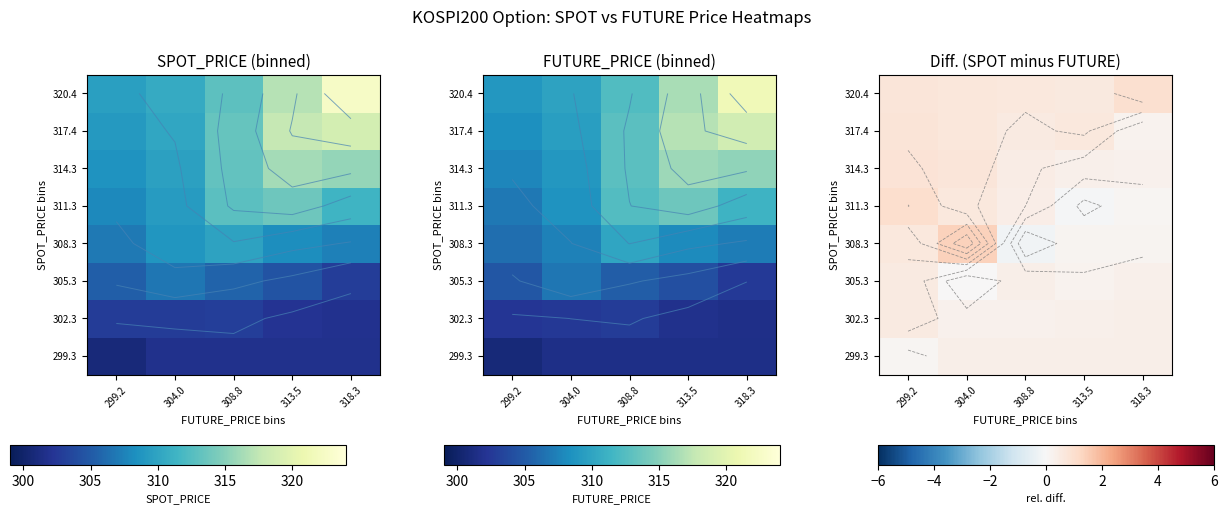

What is the spread (max minus min) of values at 313.5?

0.7